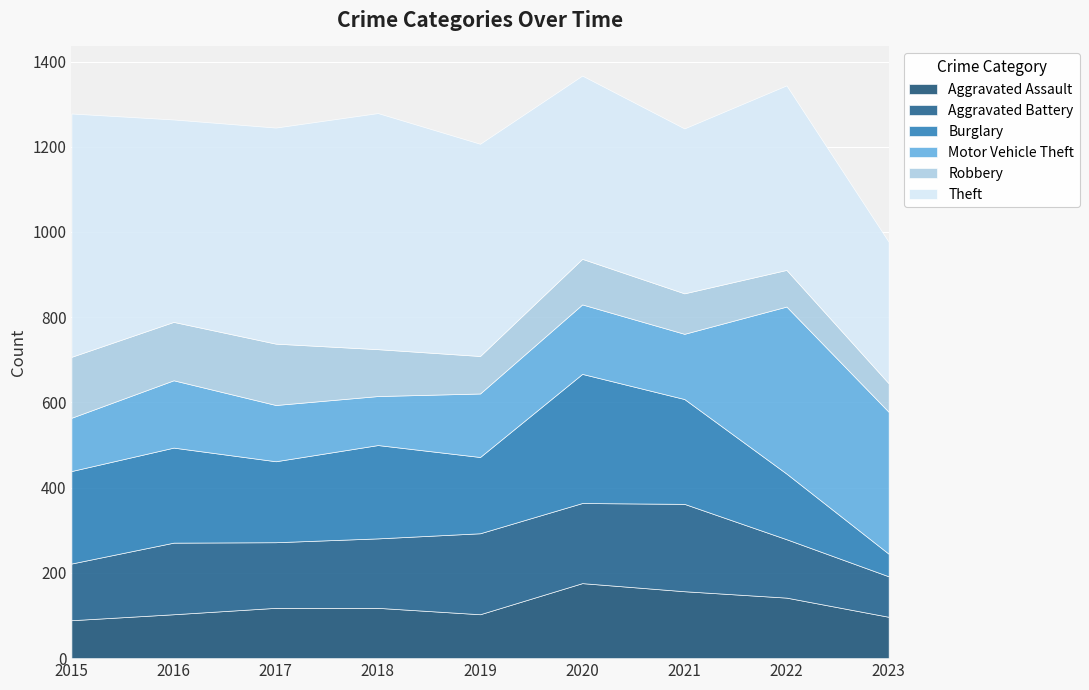

Rank the series by their maximum value, from highest to lowest.

Theft, Motor Vehicle Theft, Burglary, Aggravated Battery, Aggravated Assault, Robbery